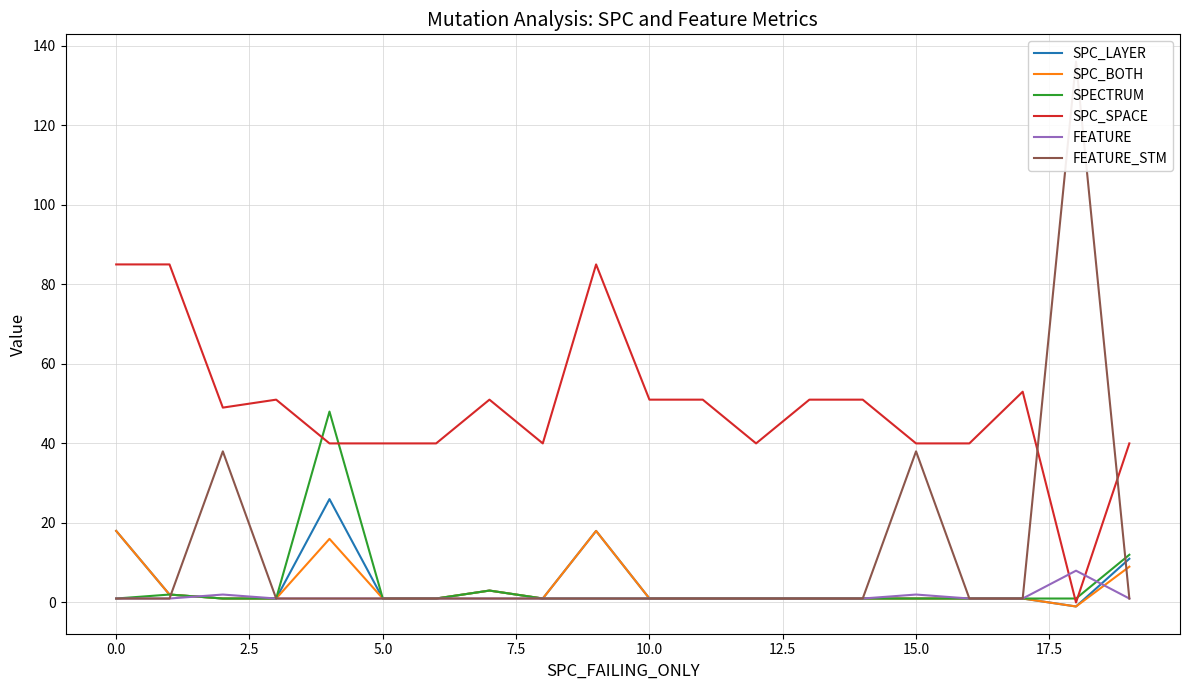

What is the maximum value for SPC_LAYER?

26